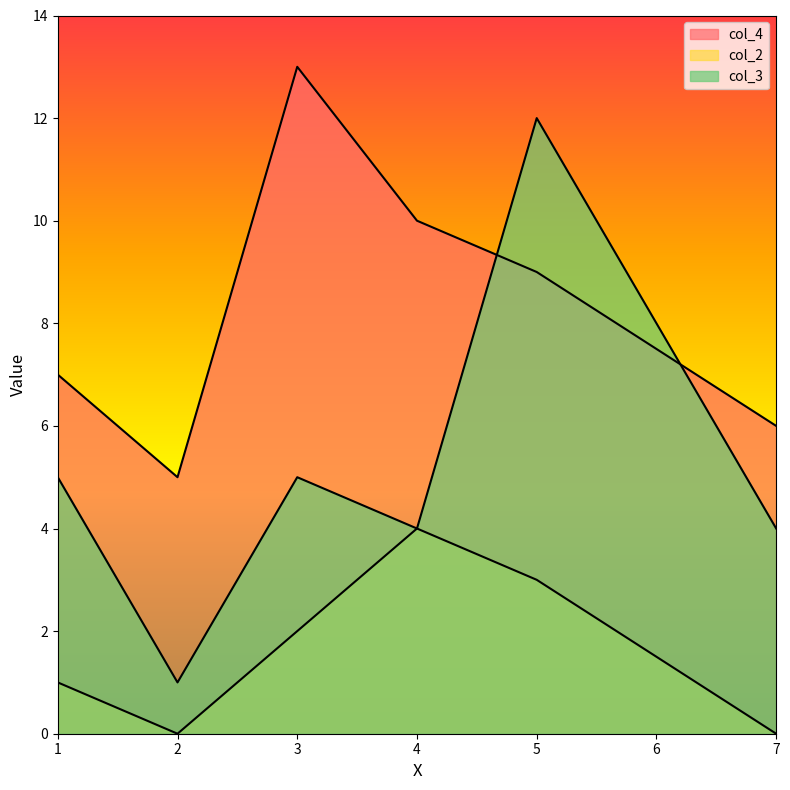

Where is the first local minimum for col_3?

2